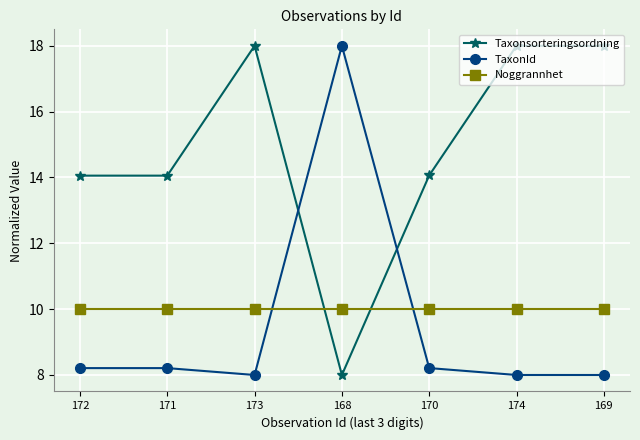

What is the maximum value for TaxonId?

18.0